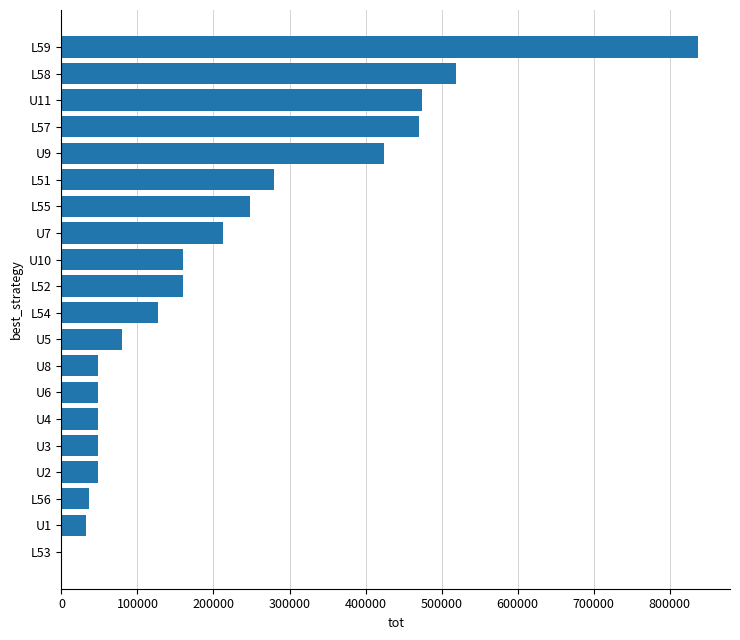

What is the change in value from L58 to L59?

+318600